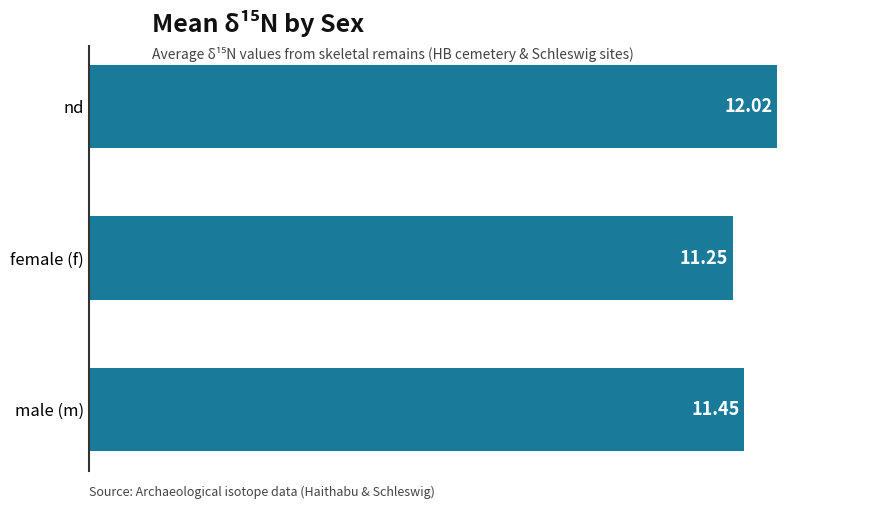

What is the difference between the maximum and minimum values?

0.8